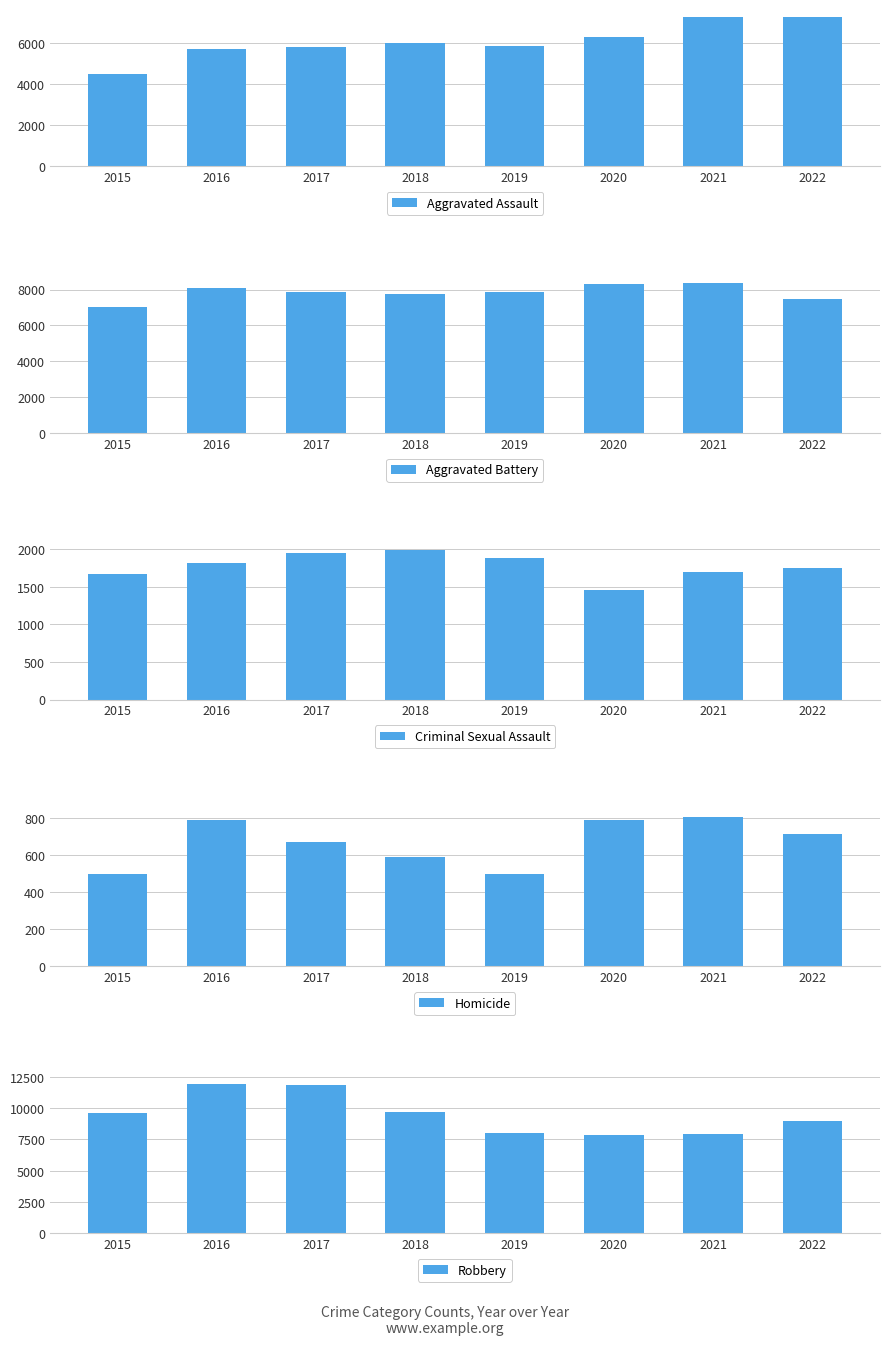

Reading left to right, list all the values displayed in this chart.

Aggravated Assault: 4480	5712	5793	6001	5841	6263	7243	7274
Aggravated Battery: 7018	8085	7845	7734	7857	8319	8348	7488
Criminal Sexual Assault: 1671	1820	1951	1985	1880	1457	1692	1755
Homicide: 496	786	672	589	498	787	804	715
Robbery: 9638	11960	11880	9680	7994	7855	7918	8970